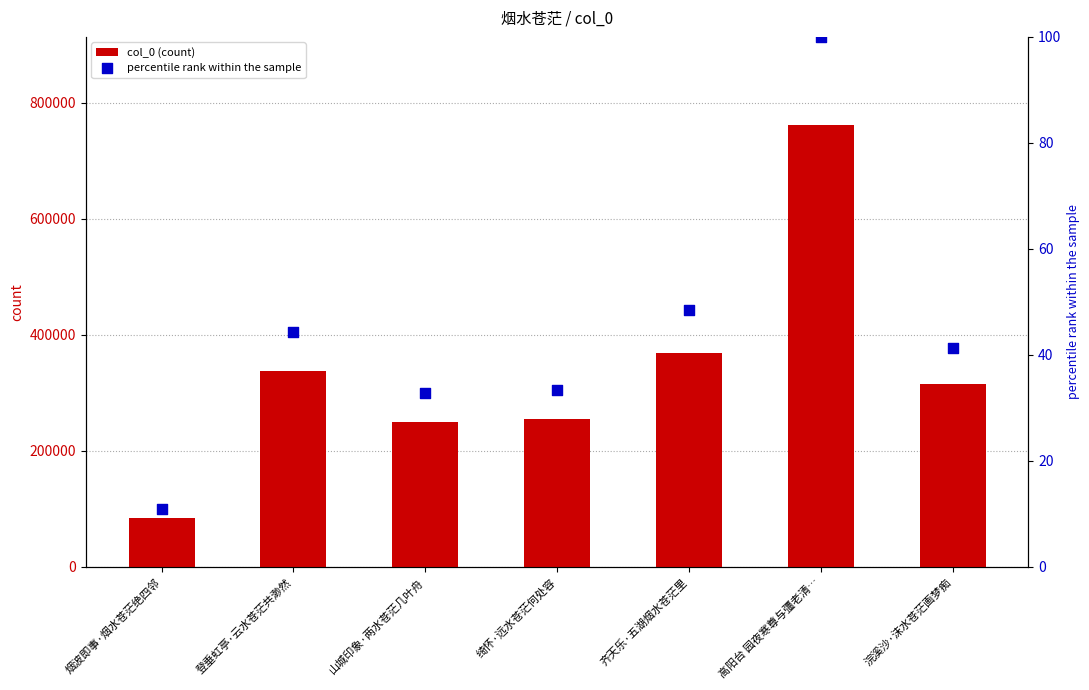

What is the total value across all series at 浣溪沙·沫水苍茫画梦痴?

314525.3